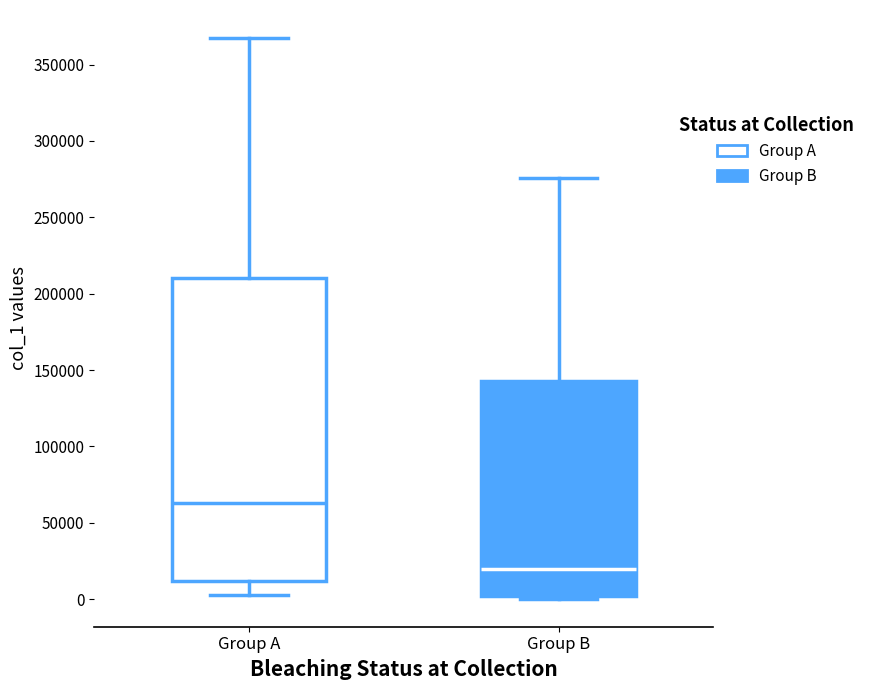

Comparing the boxes themselves (not the whiskers), which one is the tallest?

Group A